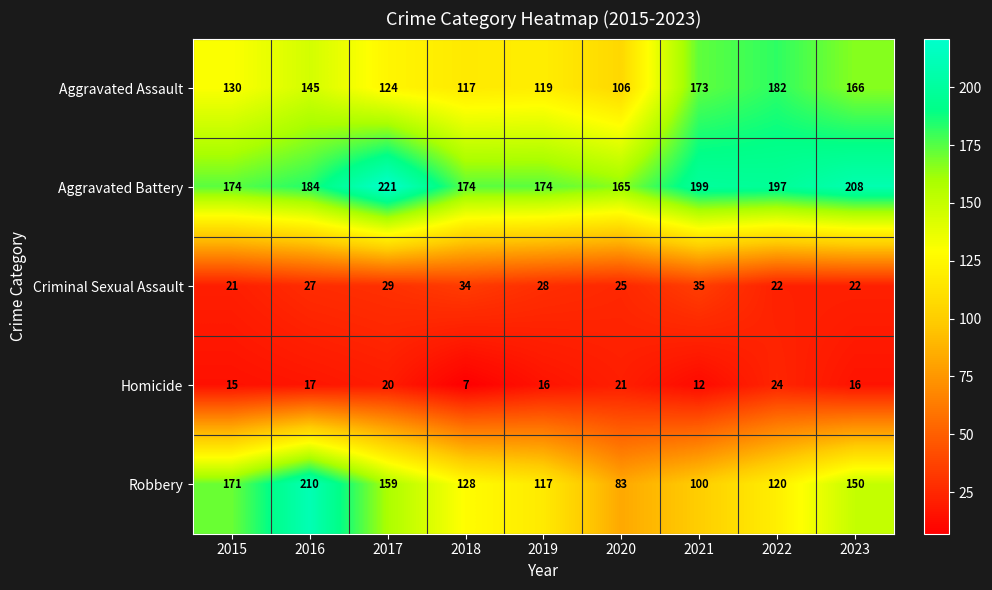

What is the difference between the maximum and minimum values in the Homicide series?

17